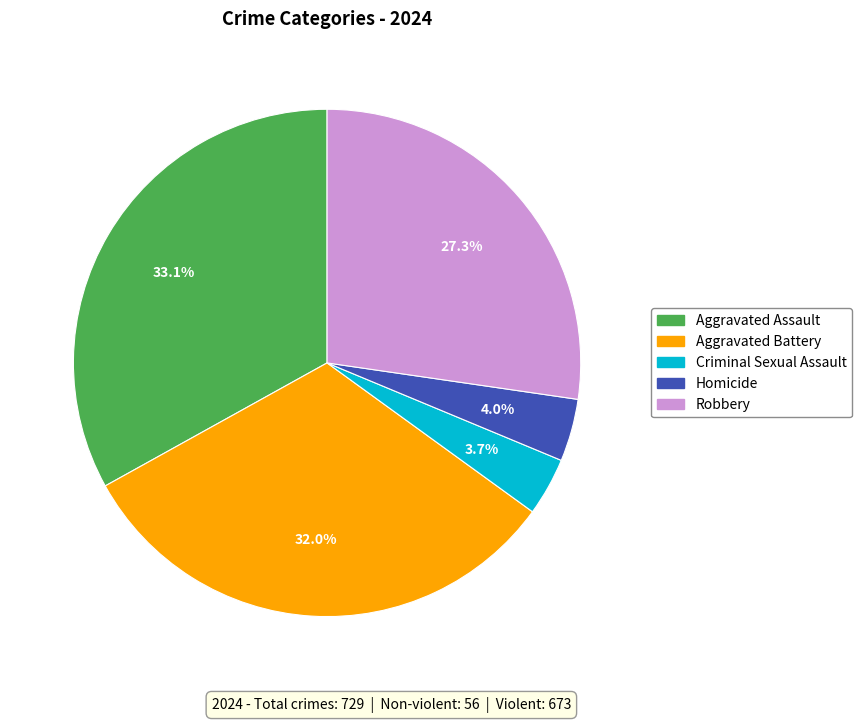

The Homicide slice represents 13% of the pie. True or false?

False